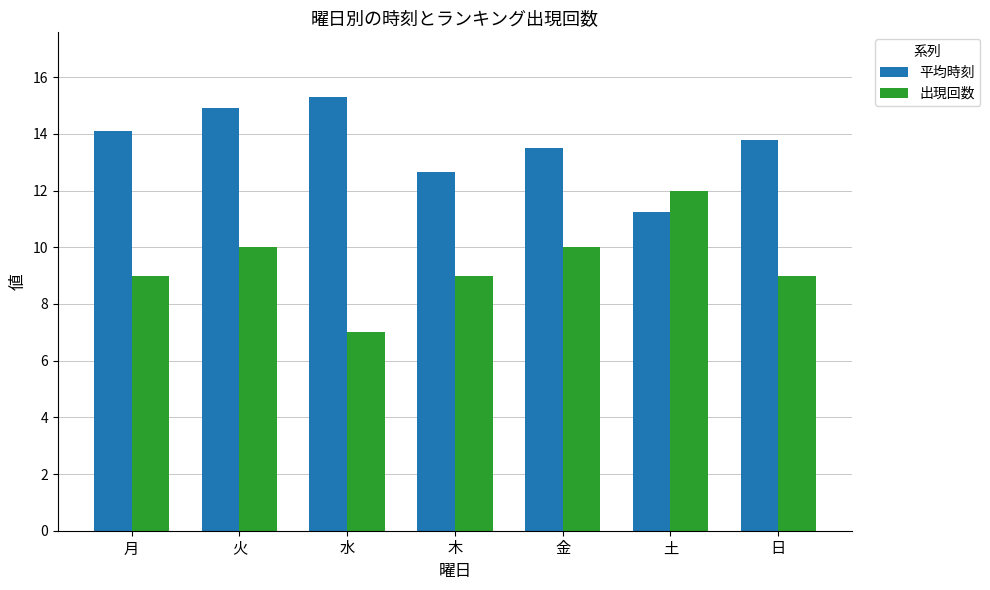

What is the spread (max minus min) of values at 日?

4.8